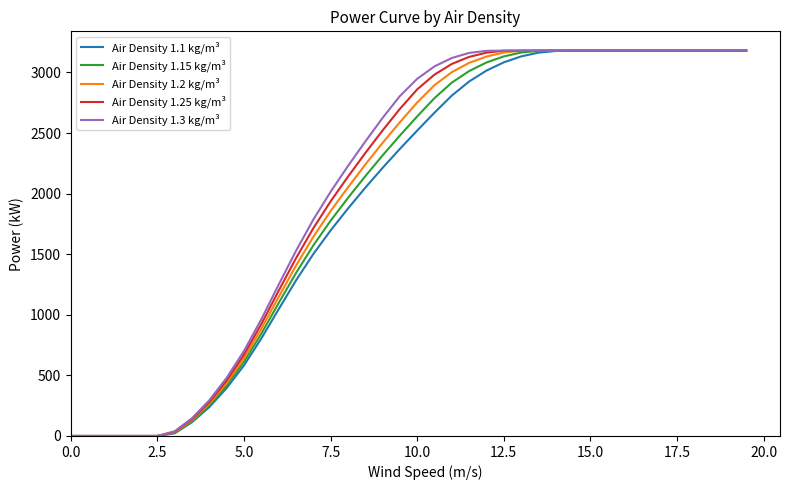

What is the maximum value shown in the chart?

3180